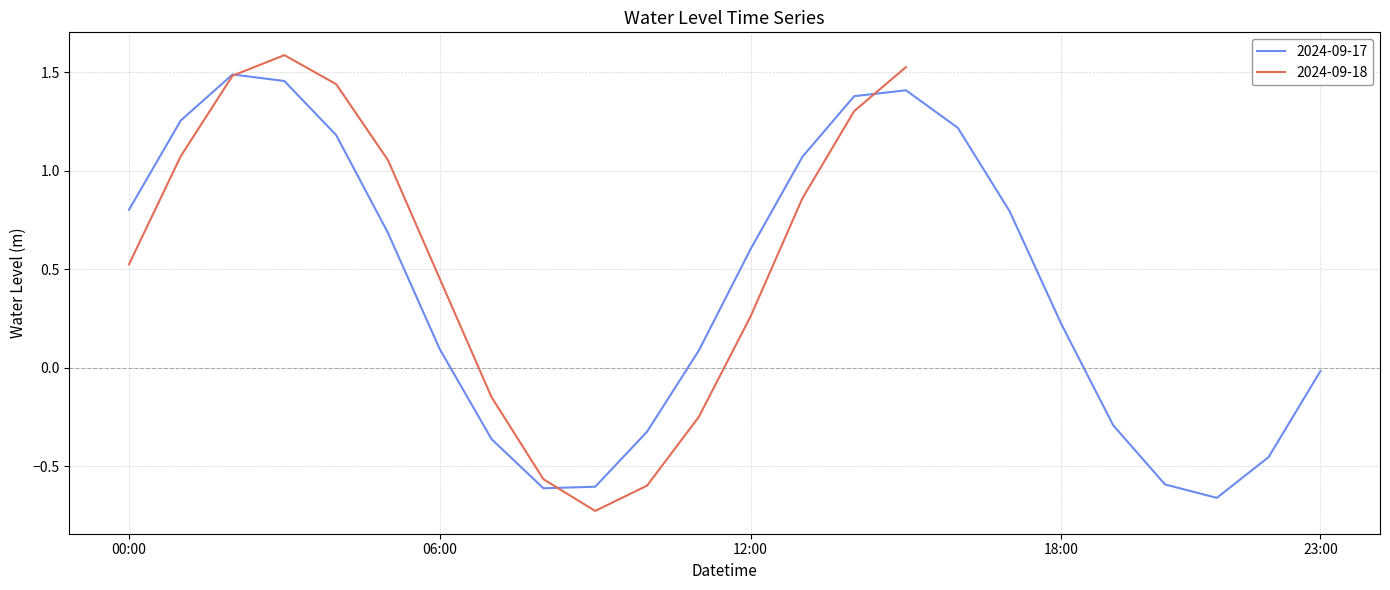

Which has a higher value, 7 or 37?

37